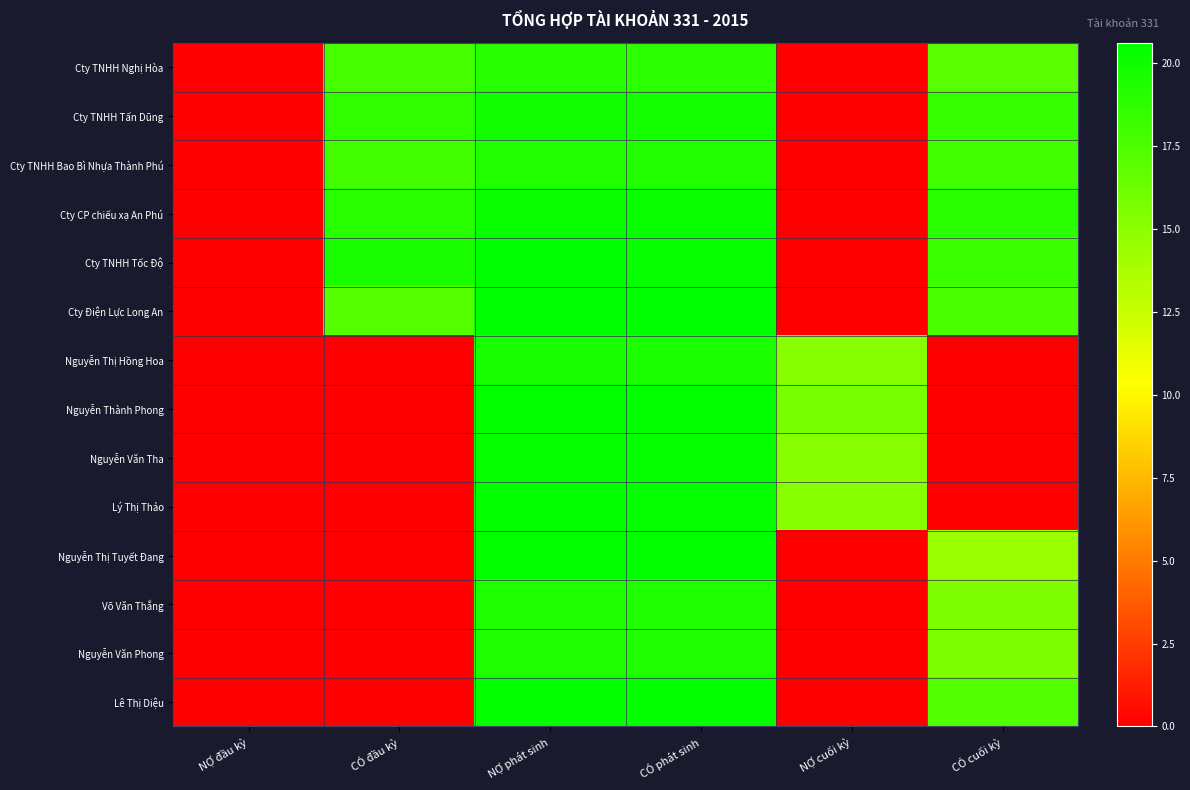

Reading left to right, extract all data points from this chart.

Cty TNHH Nghị Hòa: NỢ đầu kỳ=0.0	CÓ đầu kỳ=17.7	NỢ phát sinh=19.0	CÓ phát sinh=18.8	NỢ cuối kỳ=0.0	CÓ cuối kỳ=17.0
Cty TNHH Tấn Dũng: NỢ đầu kỳ=0.0	CÓ đầu kỳ=18.5	NỢ phát sinh=19.8	CÓ phát sinh=19.8	NỢ cuối kỳ=0.0	CÓ cuối kỳ=18.3
Cty TNHH Bao Bì Nhựa Thành Phú: NỢ đầu kỳ=0.0	CÓ đầu kỳ=17.8	NỢ phát sinh=19.2	CÓ phát sinh=19.2	NỢ cuối kỳ=0.0	CÓ cuối kỳ=18.0
Cty CP chiếu xạ An Phú: NỢ đầu kỳ=0.0	CÓ đầu kỳ=18.9	NỢ phát sinh=20.1	CÓ phát sinh=20.1	NỢ cuối kỳ=0.0	CÓ cuối kỳ=18.9
Cty TNHH Tốc Độ: NỢ đầu kỳ=0.0	CÓ đầu kỳ=19.5	NỢ phát sinh=20.6	CÓ phát sinh=20.3	NỢ cuối kỳ=0.0	CÓ cuối kỳ=18.2
Cty Điện Lực Long An: NỢ đầu kỳ=0.0	CÓ đầu kỳ=17.1	NỢ phát sinh=20.6	CÓ phát sinh=20.6	NỢ cuối kỳ=0.0	CÓ cuối kỳ=17.6
Nguyễn Thị Hồng Hoa: NỢ đầu kỳ=0.0	CÓ đầu kỳ=0.0	NỢ phát sinh=19.5	CÓ phát sinh=19.5	NỢ cuối kỳ=15.1	CÓ cuối kỳ=0.0
Nguyễn Thành Phong: NỢ đầu kỳ=0.0	CÓ đầu kỳ=0.0	NỢ phát sinh=20.5	CÓ phát sinh=20.5	NỢ cuối kỳ=15.7	CÓ cuối kỳ=0.0
Nguyễn Văn Tha: NỢ đầu kỳ=0.0	CÓ đầu kỳ=0.0	NỢ phát sinh=20.4	CÓ phát sinh=20.4	NỢ cuối kỳ=15.1	CÓ cuối kỳ=0.0
Lý Thị Thảo: NỢ đầu kỳ=0.0	CÓ đầu kỳ=0.0	NỢ phát sinh=20.4	CÓ phát sinh=20.4	NỢ cuối kỳ=15.1	CÓ cuối kỳ=0.0
Nguyễn Thị Tuyết Đang: NỢ đầu kỳ=0.0	CÓ đầu kỳ=0.0	NỢ phát sinh=20.5	CÓ phát sinh=20.5	NỢ cuối kỳ=0.0	CÓ cuối kỳ=14.4
Võ Văn Thắng: NỢ đầu kỳ=0.0	CÓ đầu kỳ=0.0	NỢ phát sinh=19.3	CÓ phát sinh=19.3	NỢ cuối kỳ=0.0	CÓ cuối kỳ=15.5
Nguyễn Văn Phong: NỢ đầu kỳ=0.0	CÓ đầu kỳ=0.0	NỢ phát sinh=19.4	CÓ phát sinh=19.4	NỢ cuối kỳ=0.0	CÓ cuối kỳ=15.5
Lê Thị Diệu: NỢ đầu kỳ=0.0	CÓ đầu kỳ=0.0	NỢ phát sinh=20.4	CÓ phát sinh=20.4	NỢ cuối kỳ=0.0	CÓ cuối kỳ=17.3